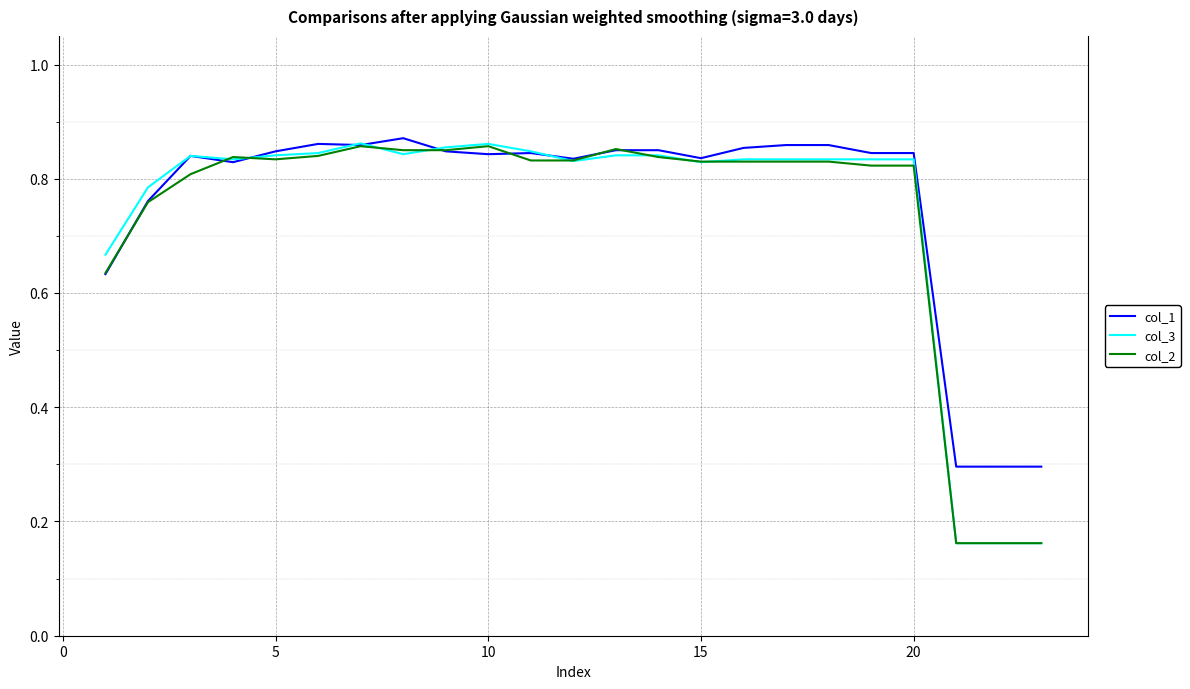

What are all the series names shown in the legend?

col_1, col_3, col_2